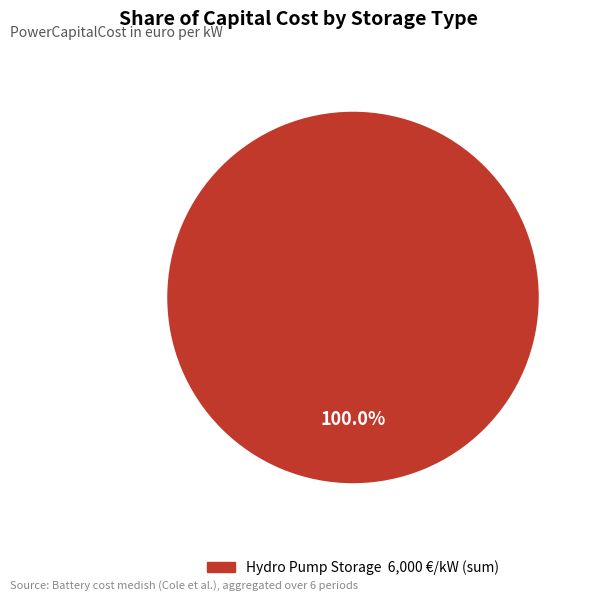

Is there a majority slice in this chart?

Yes